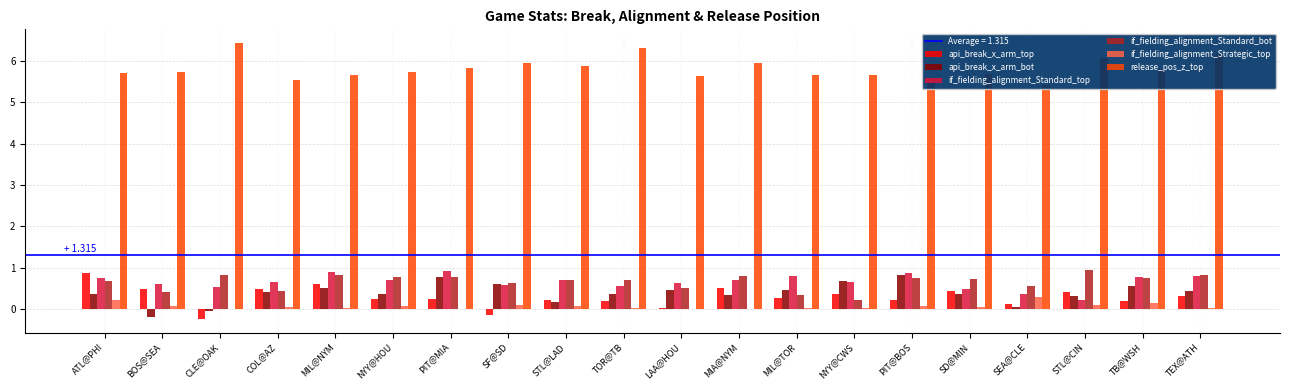

Reading right to left, transcribe all the data shown in this chart.

api_break_x_arm_top: TEX@ATH=0.3	TB@WSH=0.2	STL@CIN=0.4	SEA@CLE=0.1	SD@MIN=0.4	PIT@BOS=0.2	NYY@CWS=0.4	MIL@TOR=0.3	MIA@NYM=0.5	LAA@HOU=0.0	TOR@TB=0.2	STL@LAD=0.2	SF@SD=-0.1	PIT@MIA=0.2	NYY@HOU=0.2	MIL@NYM=0.6	COL@AZ=0.5	CLE@OAK=-0.2	BOS@SEA=0.5	ATL@PHI=0.9
api_break_x_arm_bot: TEX@ATH=0.4	TB@WSH=0.6	STL@CIN=0.3	SEA@CLE=0.1	SD@MIN=0.4	PIT@BOS=0.8	NYY@CWS=0.7	MIL@TOR=0.5	MIA@NYM=0.3	LAA@HOU=0.5	TOR@TB=0.4	STL@LAD=0.2	SF@SD=0.6	PIT@MIA=0.8	NYY@HOU=0.4	MIL@NYM=0.5	COL@AZ=0.4	CLE@OAK=-0.1	BOS@SEA=-0.2	ATL@PHI=0.4
if_fielding_alignment_Standard_top: TEX@ATH=0.8	TB@WSH=0.8	STL@CIN=0.2	SEA@CLE=0.4	SD@MIN=0.5	PIT@BOS=0.9	NYY@CWS=0.6	MIL@TOR=0.8	MIA@NYM=0.7	LAA@HOU=0.6	TOR@TB=0.6	STL@LAD=0.7	SF@SD=0.6	PIT@MIA=0.9	NYY@HOU=0.7	MIL@NYM=0.9	COL@AZ=0.7	CLE@OAK=0.5	BOS@SEA=0.6	ATL@PHI=0.8
if_fielding_alignment_Standard_bot: TEX@ATH=0.8	TB@WSH=0.7	STL@CIN=0.9	SEA@CLE=0.6	SD@MIN=0.7	PIT@BOS=0.8	NYY@CWS=0.2	MIL@TOR=0.3	MIA@NYM=0.8	LAA@HOU=0.5	TOR@TB=0.7	STL@LAD=0.7	SF@SD=0.6	PIT@MIA=0.8	NYY@HOU=0.8	MIL@NYM=0.8	COL@AZ=0.4	CLE@OAK=0.8	BOS@SEA=0.4	ATL@PHI=0.7
if_fielding_alignment_Strategic_top: TEX@ATH=0.0	TB@WSH=0.1	STL@CIN=0.1	SEA@CLE=0.3	SD@MIN=0.0	PIT@BOS=0.1	NYY@CWS=0.0	MIL@TOR=0.0	MIA@NYM=0.0	LAA@HOU=0.0	TOR@TB=0.0	STL@LAD=0.1	SF@SD=0.1	PIT@MIA=0.0	NYY@HOU=0.1	MIL@NYM=0.0	COL@AZ=0.1	CLE@OAK=0.0	BOS@SEA=0.1	ATL@PHI=0.2
release_pos_z_top: TEX@ATH=6.2	TB@WSH=5.8	STL@CIN=6.1	SEA@CLE=5.4	SD@MIN=5.7	PIT@BOS=5.6	NYY@CWS=5.7	MIL@TOR=5.7	MIA@NYM=5.9	LAA@HOU=5.6	TOR@TB=6.3	STL@LAD=5.9	SF@SD=6.0	PIT@MIA=5.8	NYY@HOU=5.7	MIL@NYM=5.7	COL@AZ=5.5	CLE@OAK=6.4	BOS@SEA=5.7	ATL@PHI=5.7